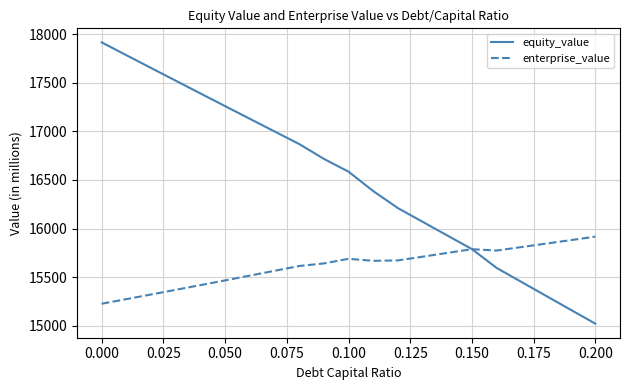

Which series has the widest spread of values?

equity_value